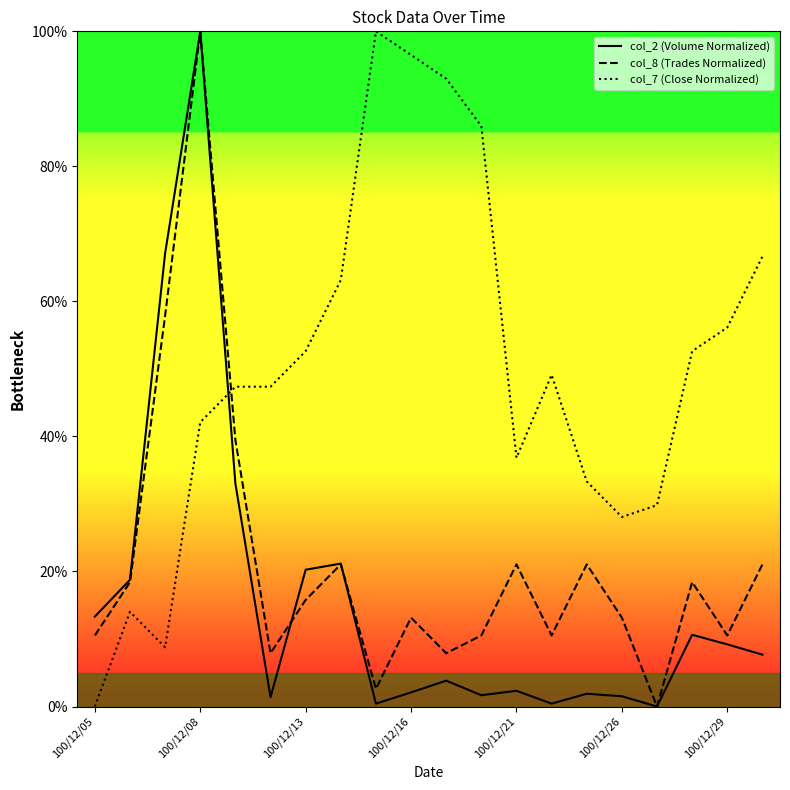

Rank the series by their average value, from lowest to highest.

col_2 (Volume Normalized), col_8 (Trades Normalized), col_7 (Close Normalized)